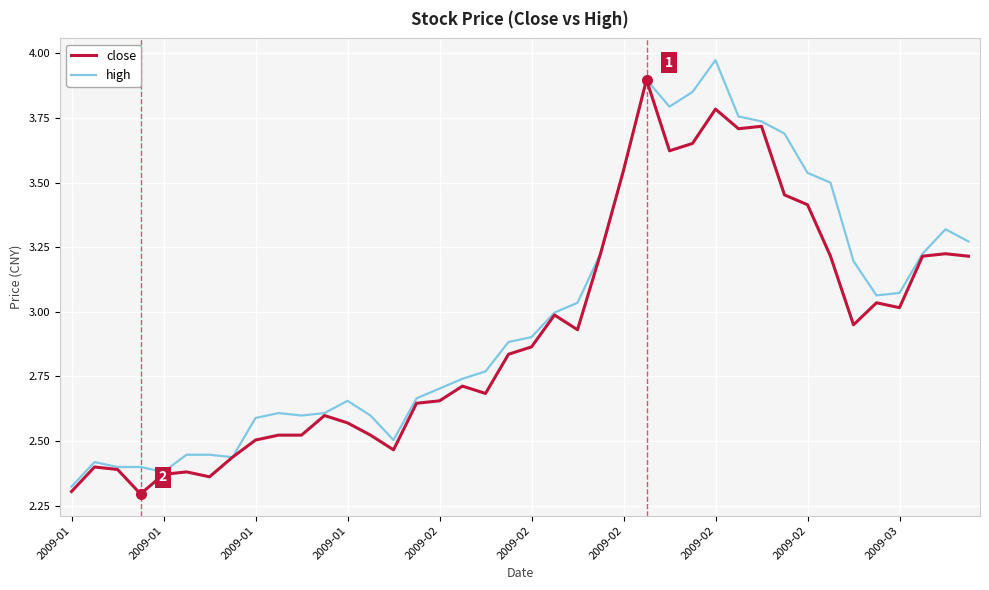

List the series in order of their peak value, highest first.

high, close